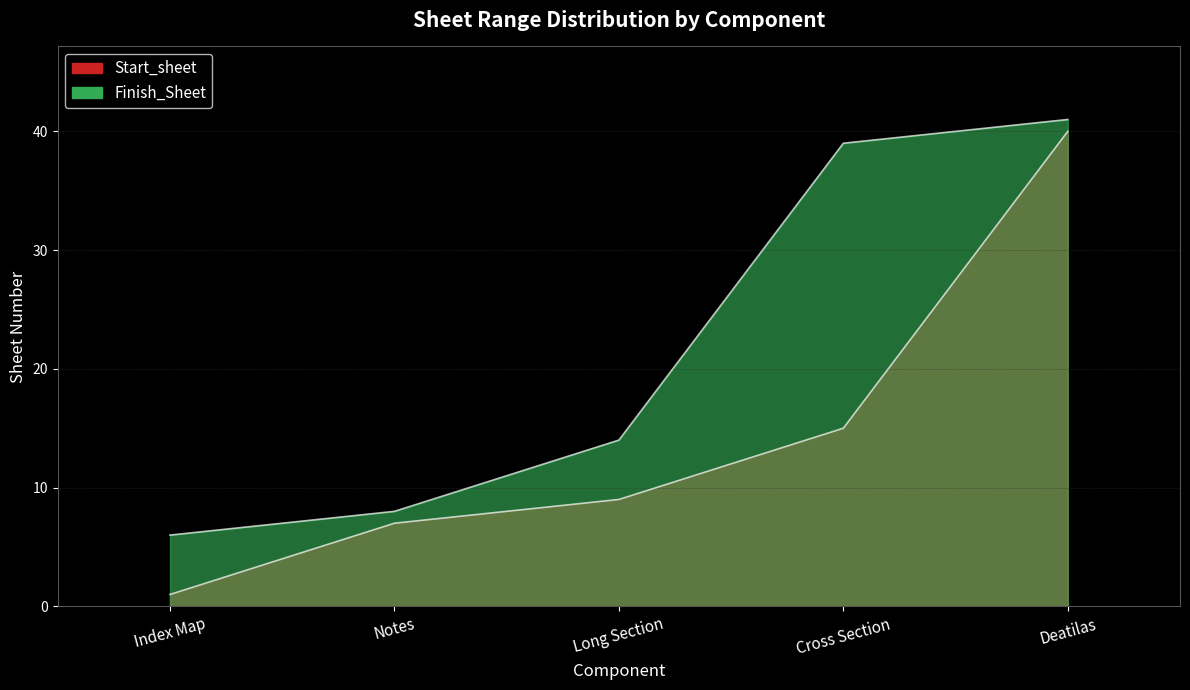

True or false: Finish_Sheet and Start_sheet intersect in this chart.

False